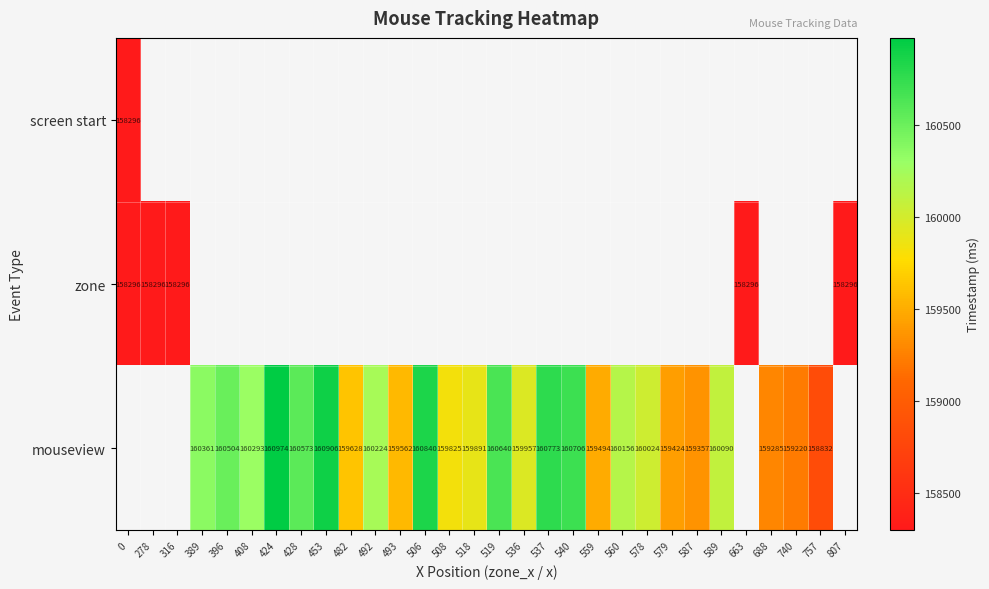

What is the lowest value of the row_0 series?

158296.3